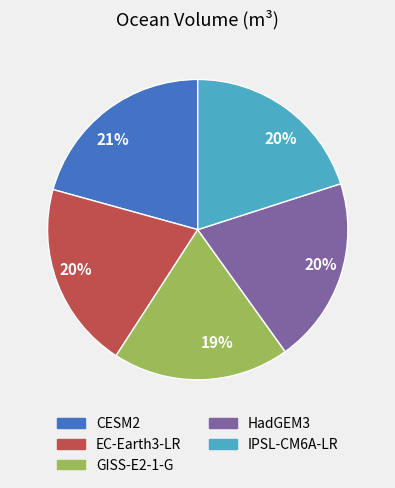

To the nearest percent, what is the difference between the largest and smallest slice percentages?

2%